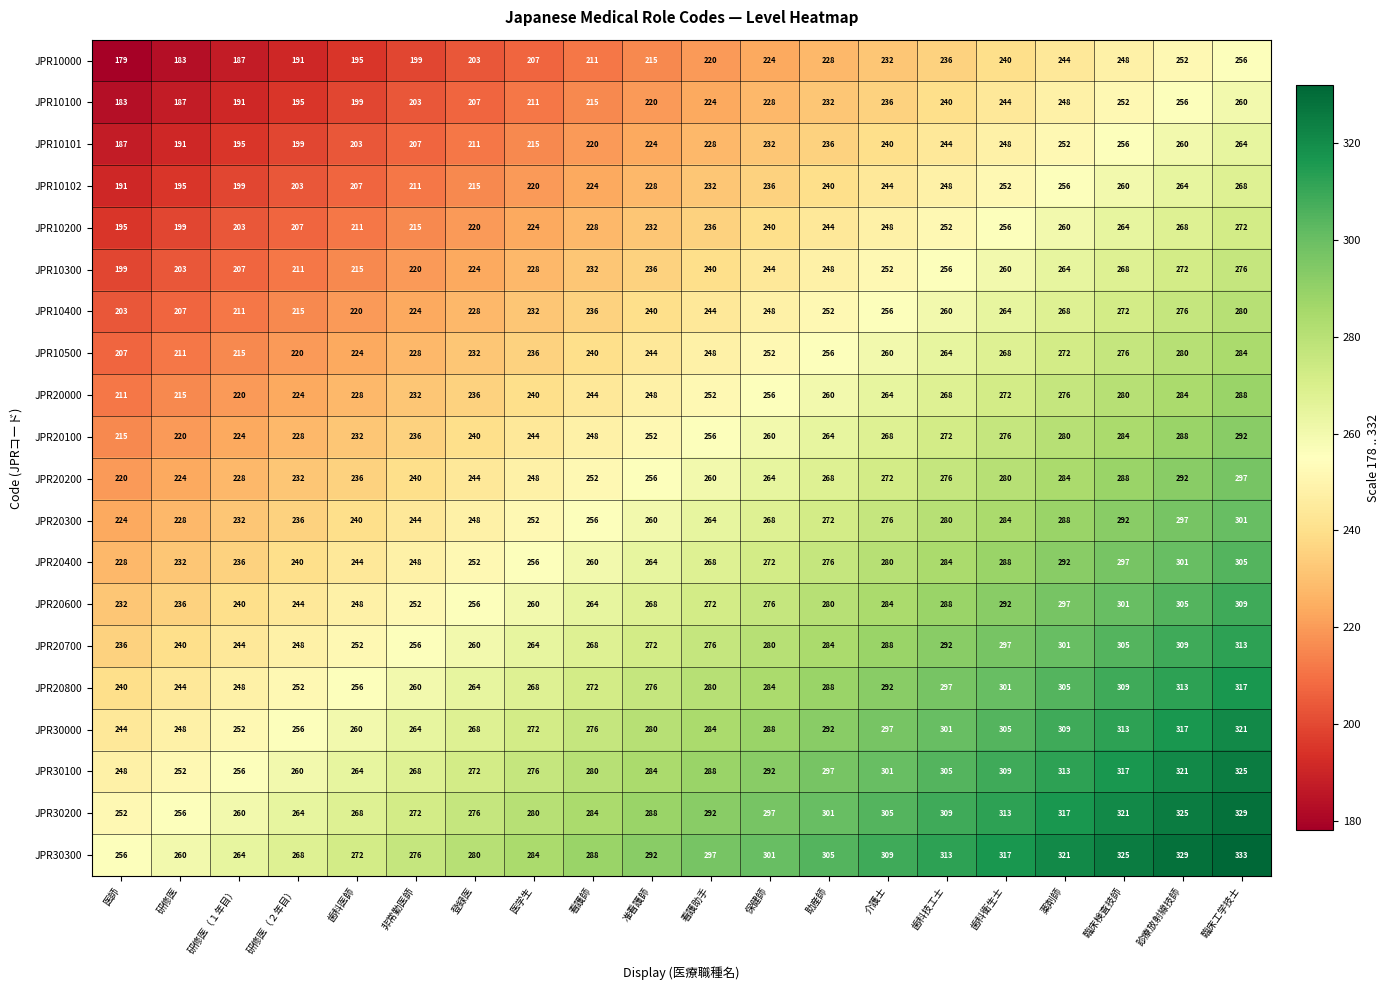

What is the average value of the JPR10500 series?

246